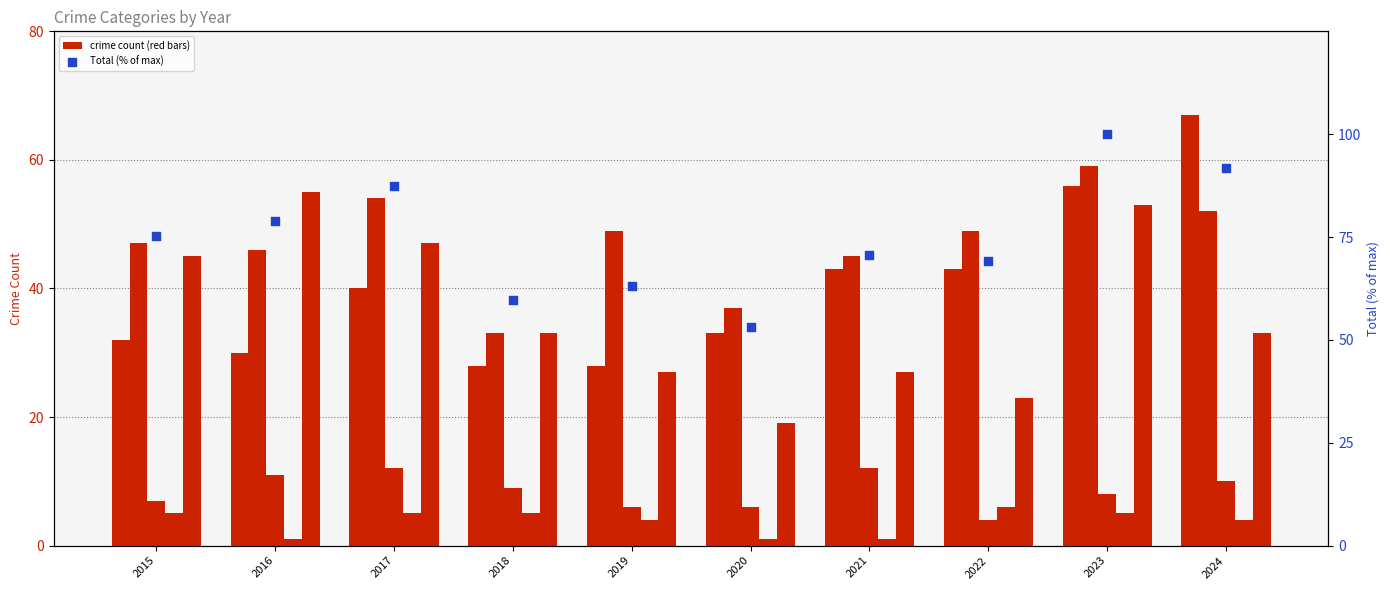

Which series reaches the maximum Y coordinate?

Total (% of max)